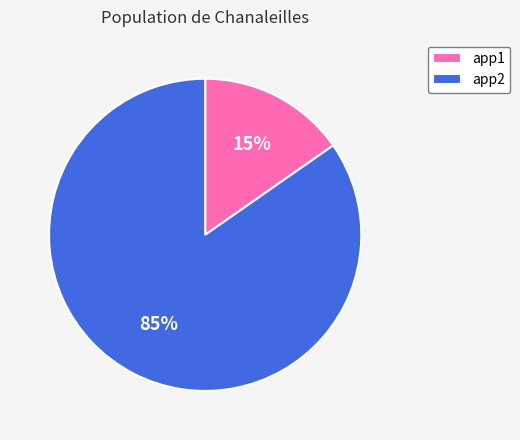

Rank the categories by value from highest to lowest.

app2, app1